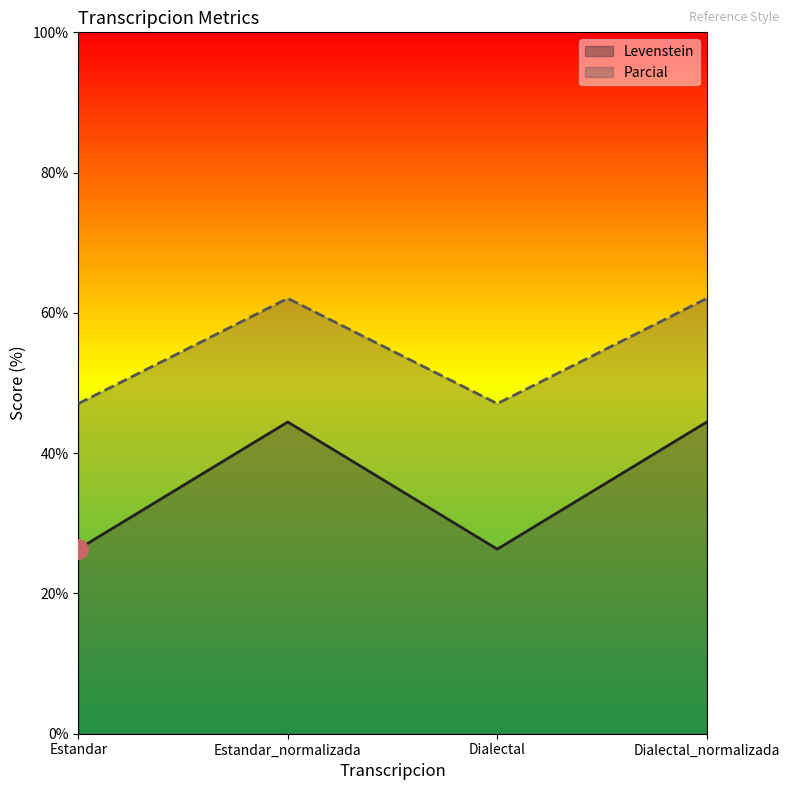

Between Estandar_normalizada and Dialectal_normalizada, which is larger?

Estandar_normalizada